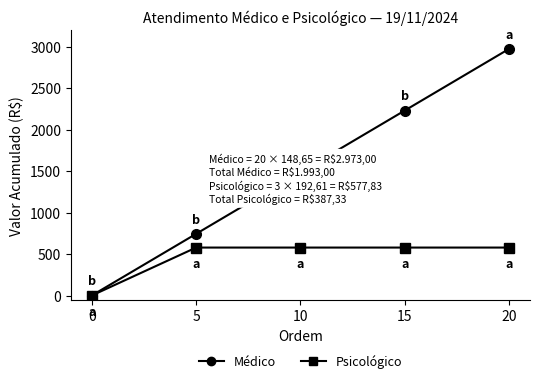

At which category is the sum across all series the highest?

20